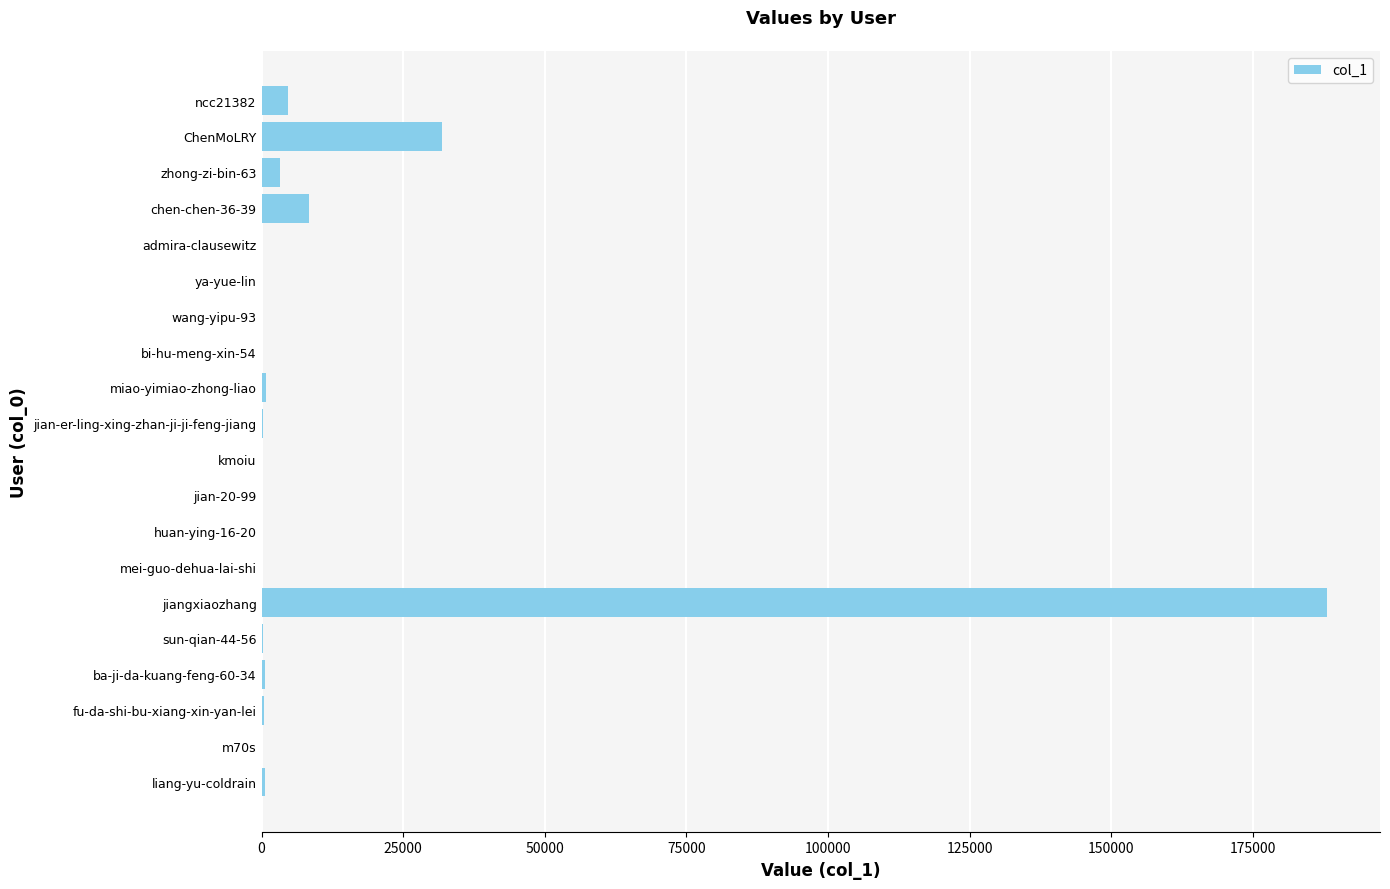

Which has a higher value, chen-chen-36-39 or jiangxiaozhang?

jiangxiaozhang